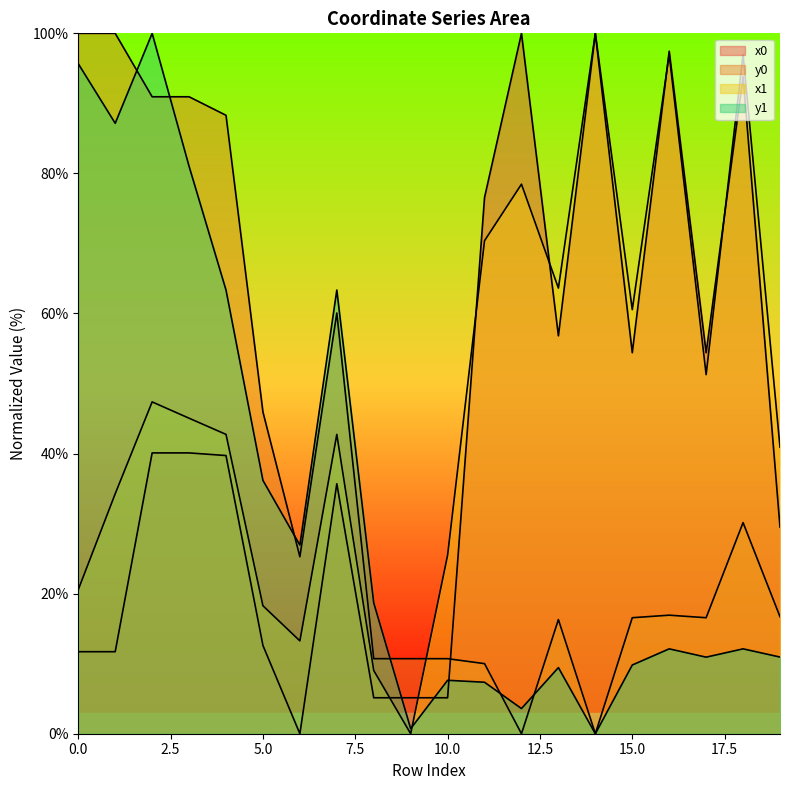

At which label does x1 reach its minimum?

9